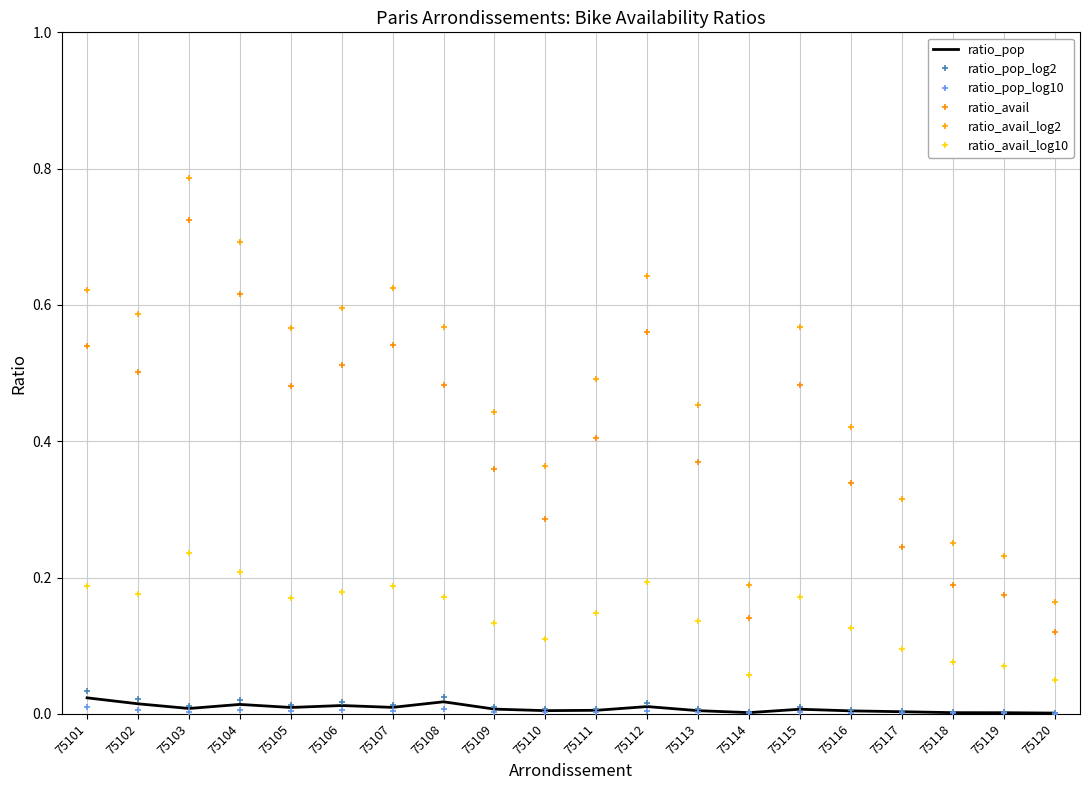

At how many categories does at least one series exceed 0?

20